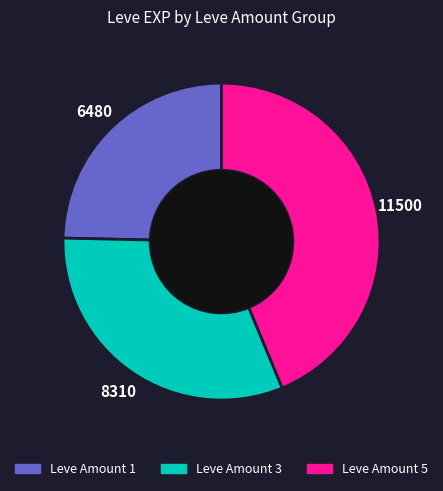

Is there a majority slice in this chart?

No